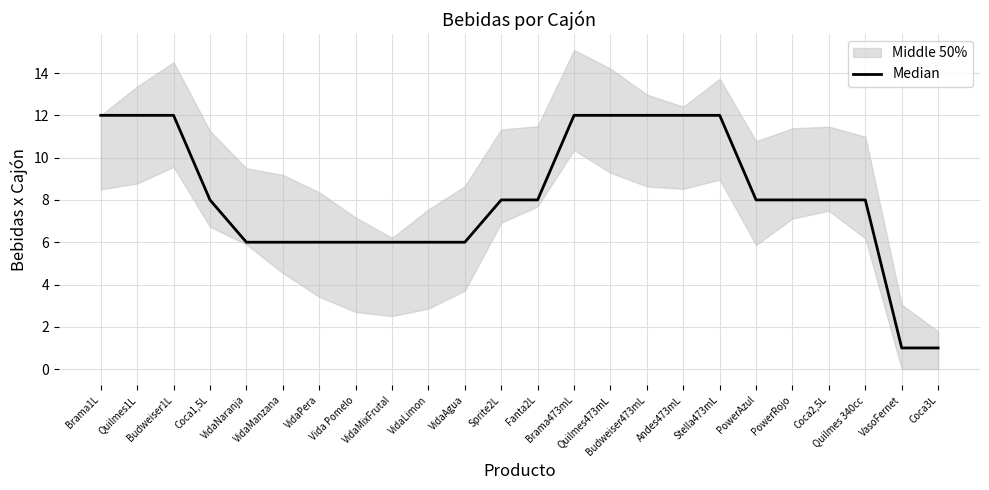

Does the chart display data point markers on the line(s)?

No